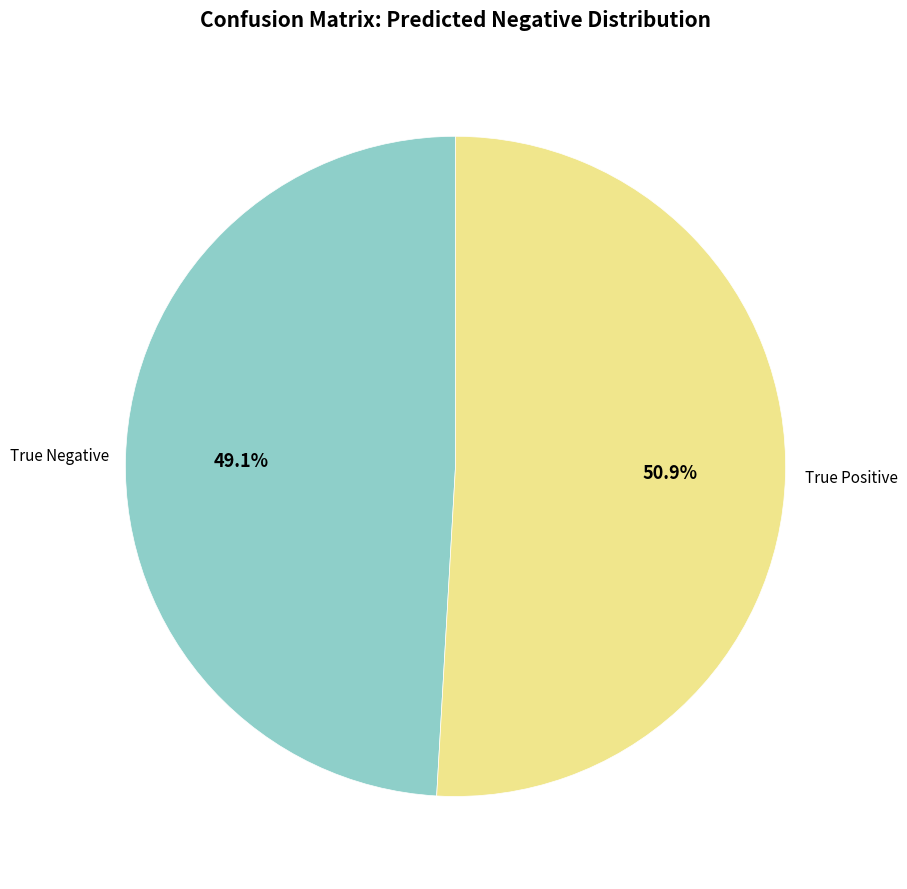

Is there a majority slice in this chart?

Yes